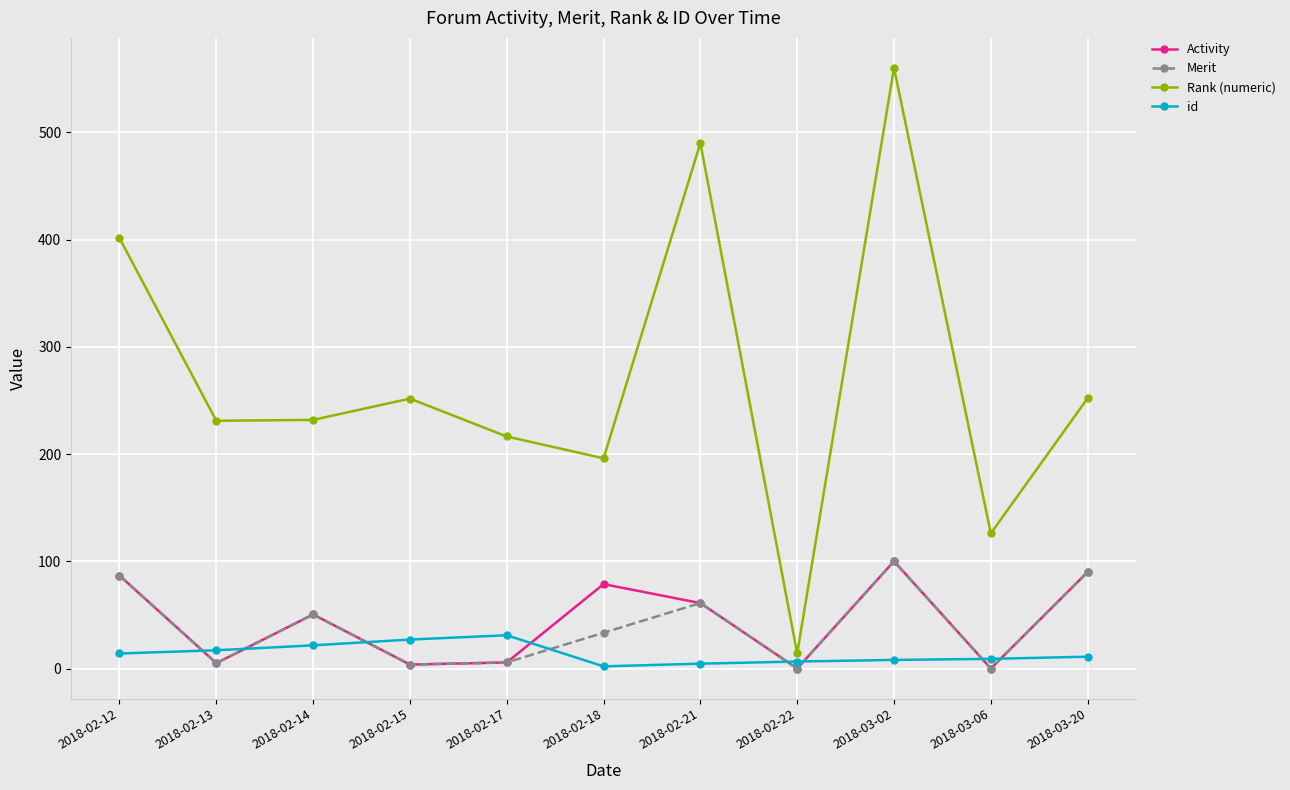

Is the value of Rank (numeric) at 2018-02-21 greater than the value of Merit at 2018-02-12?

Yes